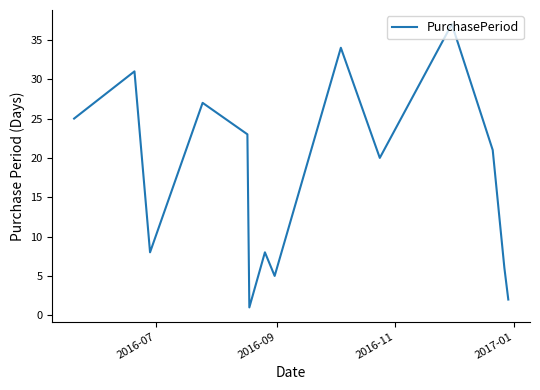

Does the chart display data point markers on the line(s)?

No